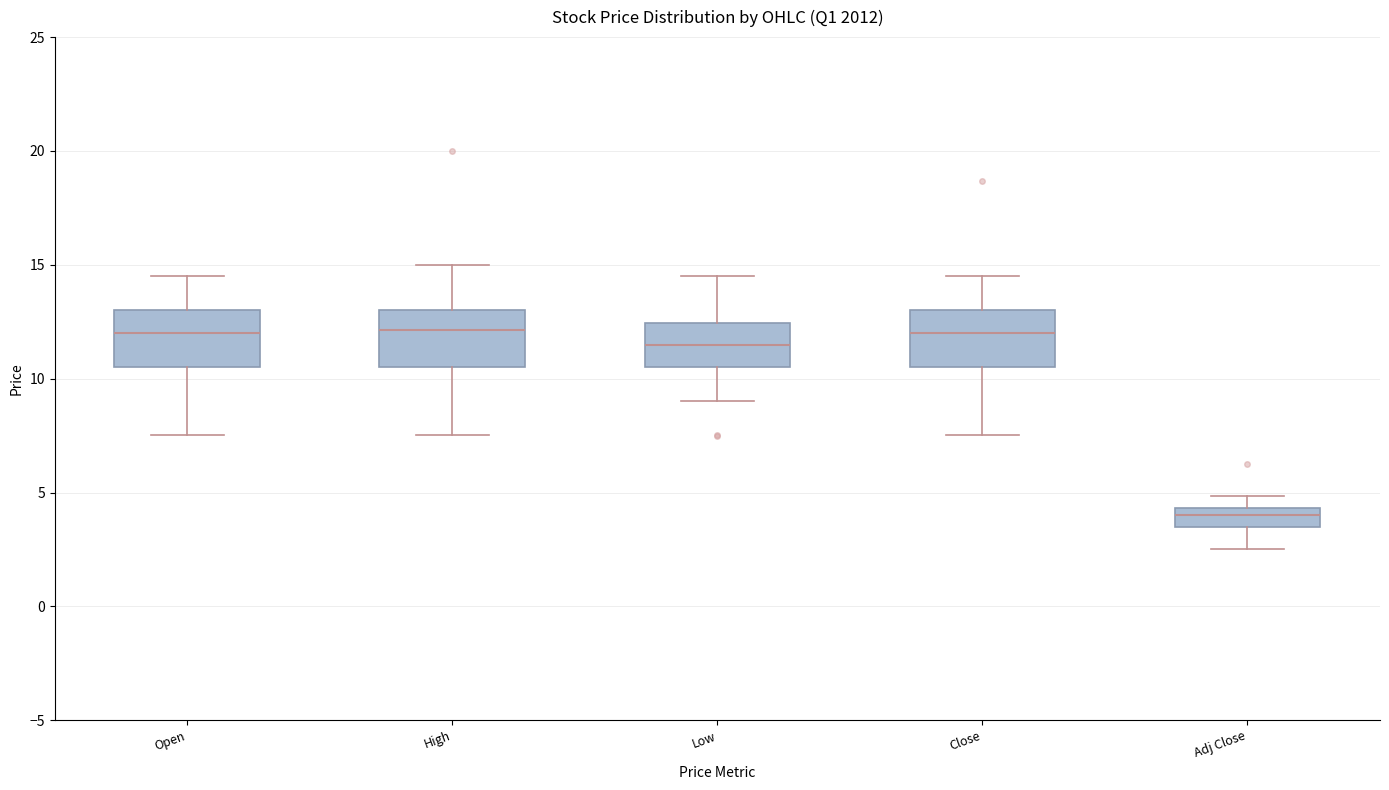

Reading left to right, transcribe this box plot: for each box, give where its median line is, the range the box spans, and where its two whiskers end, as read against the y-axis. The values are not printed on the chart, so give them approximately, as read against the axis.

Open: median 12.0, box 10.5 to 13.0, whiskers 7.5 to 14.5
High: median 12.0, box 10.5 to 13.0, whiskers 7.5 to 15.0
Low: median 11.5, box 10.5 to 12.5, whiskers 9.0 to 14.5
Close: median 12.0, box 10.5 to 13.0, whiskers 7.5 to 14.5
Adj Close: median 4.0, box 3.5 to 4.5, whiskers 2.5 to 5.0